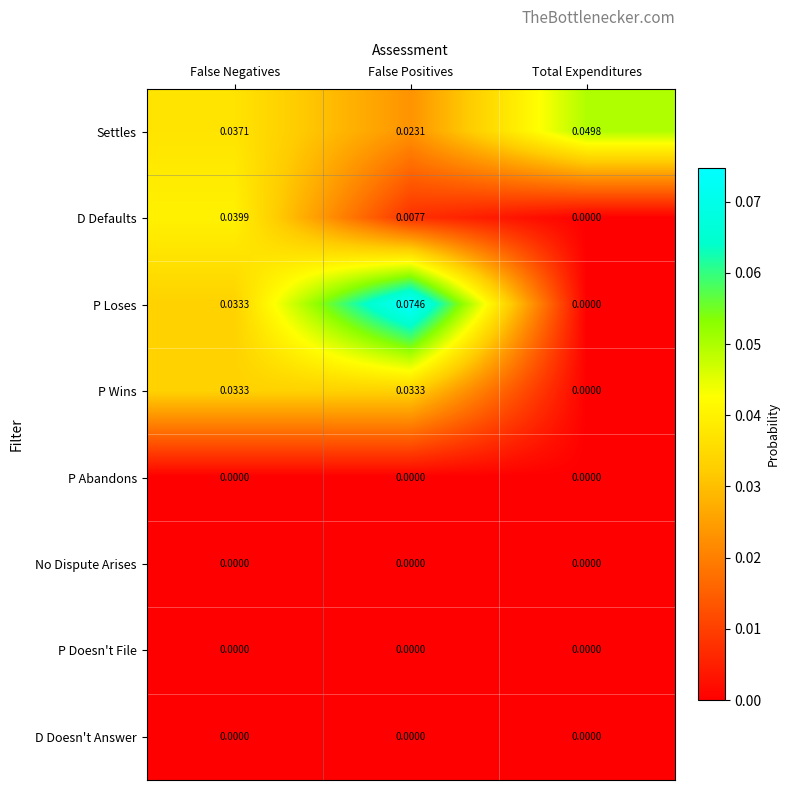

At which category is the sum across all series the highest?

False Negatives